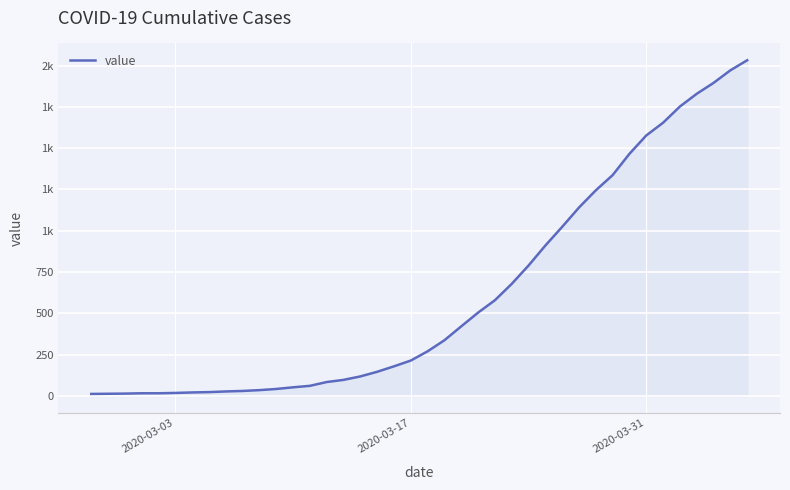

What is the difference between the maximum and minimum values?

2019